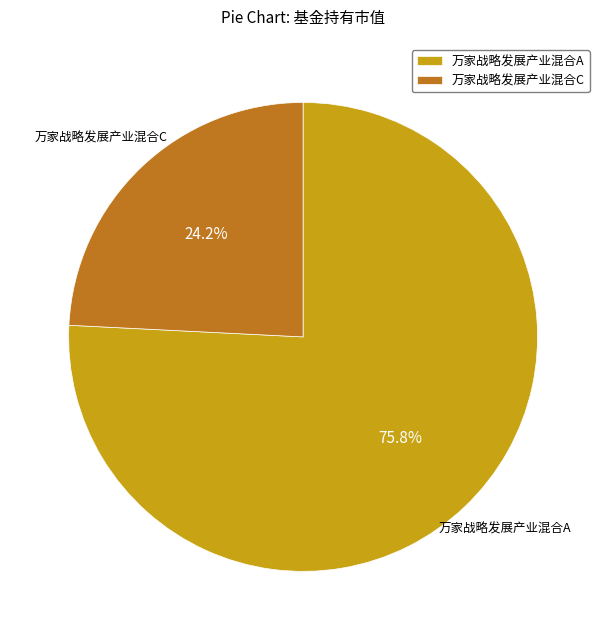

Is it true that 万家战略发展产业混合A is 69% of the pie?

False